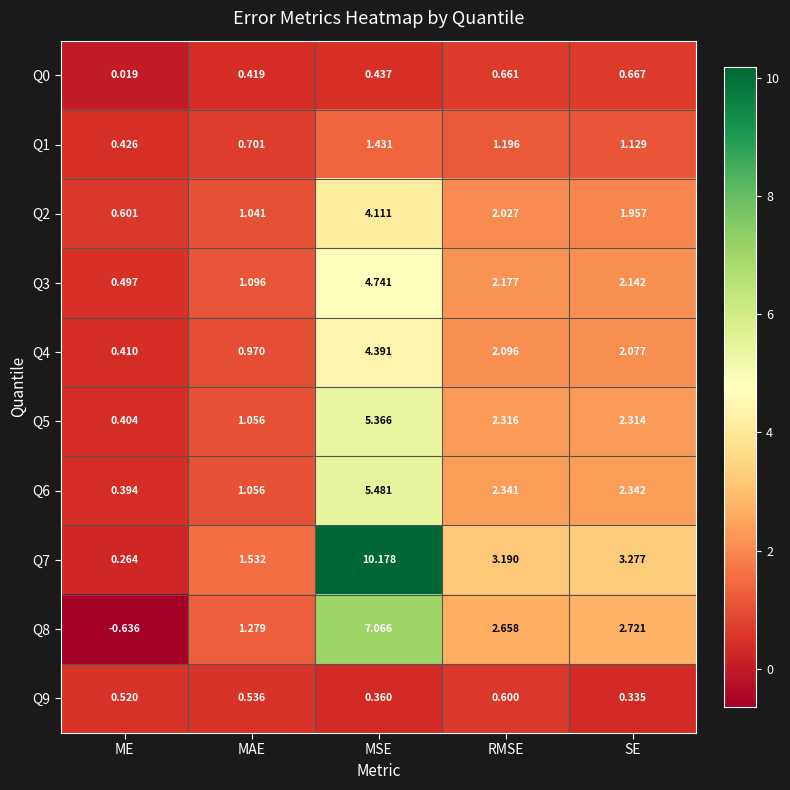

Which series has the largest range (max minus min)?

Q7